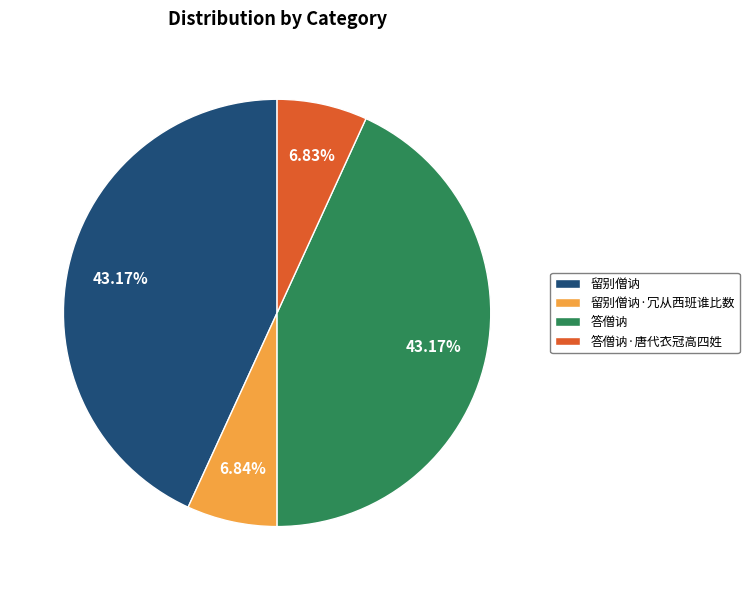

To the nearest percent, what is the average slice percentage?

25%